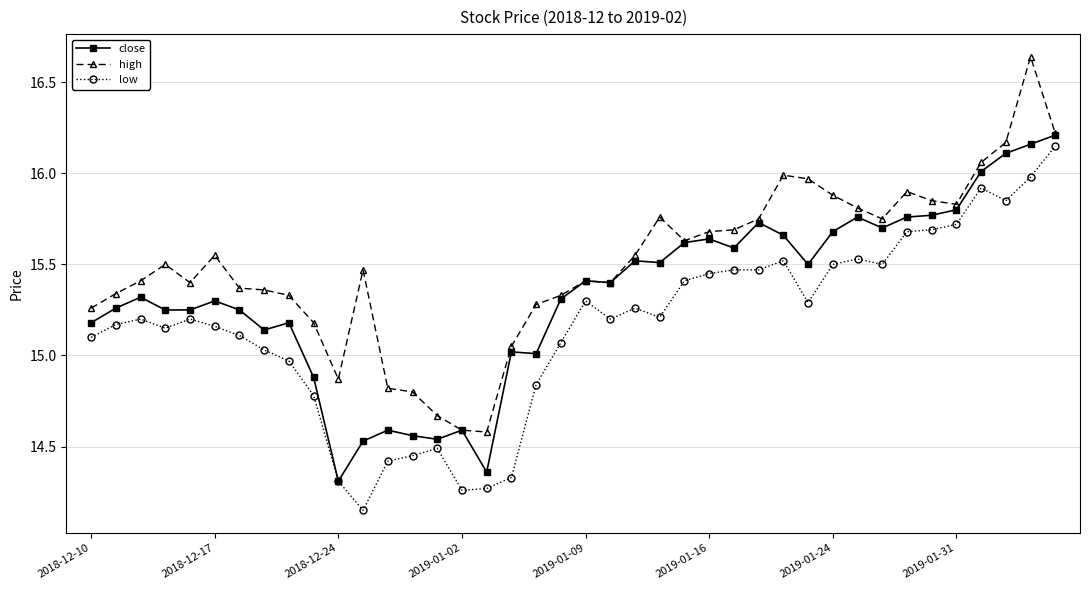

Which series has the largest total across all categories?

high